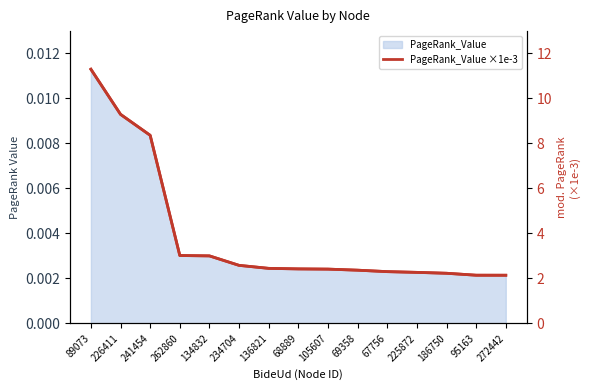

What is the label of the 4th point from the right?

225872